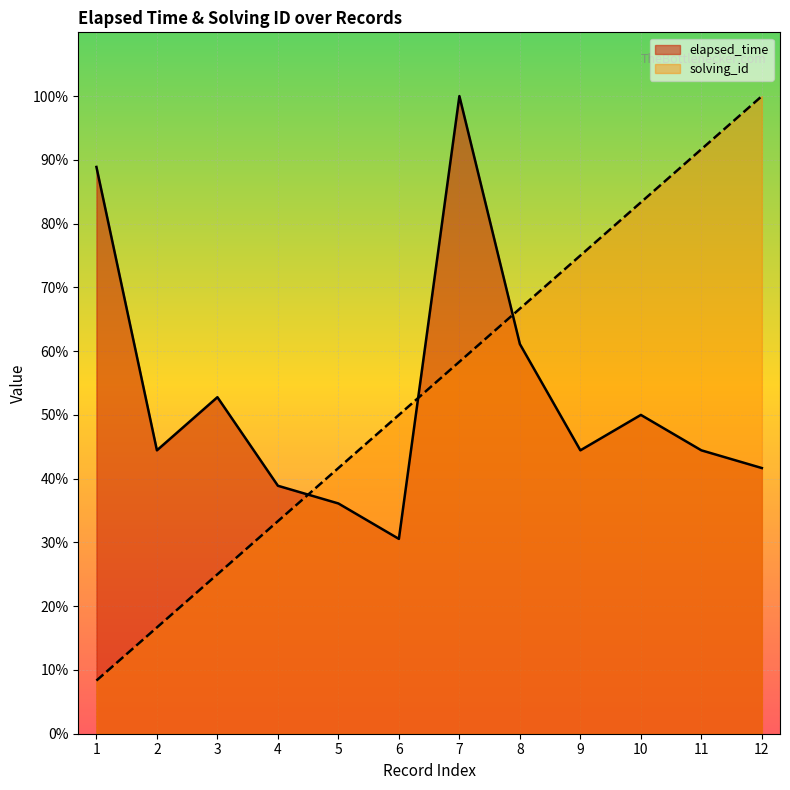

In elapsed_time, how many points are lower than both neighbors (excluding endpoints)?

3